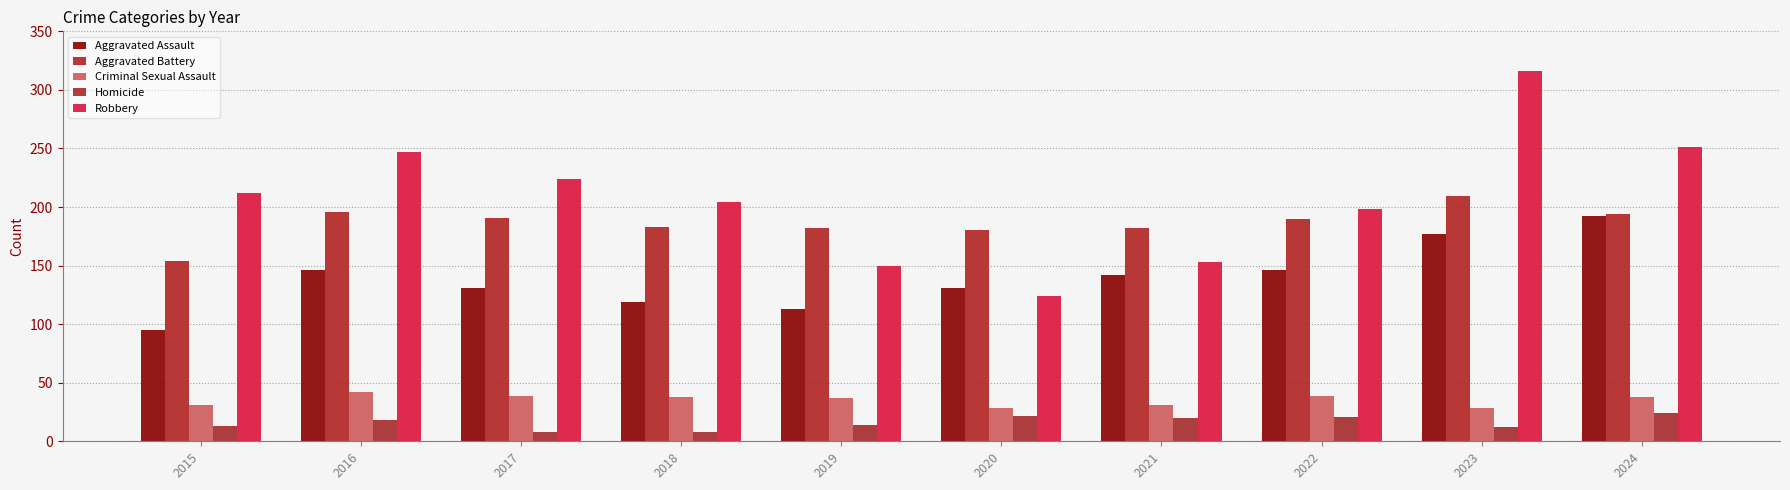

At how many categories does at least one series exceed 59?

10